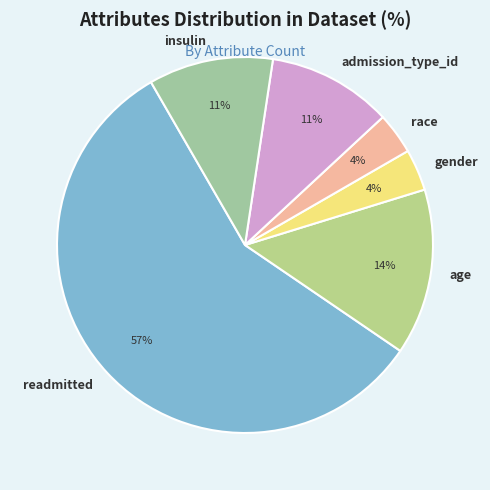

What percentage is the age slice, to the nearest percent?

14%